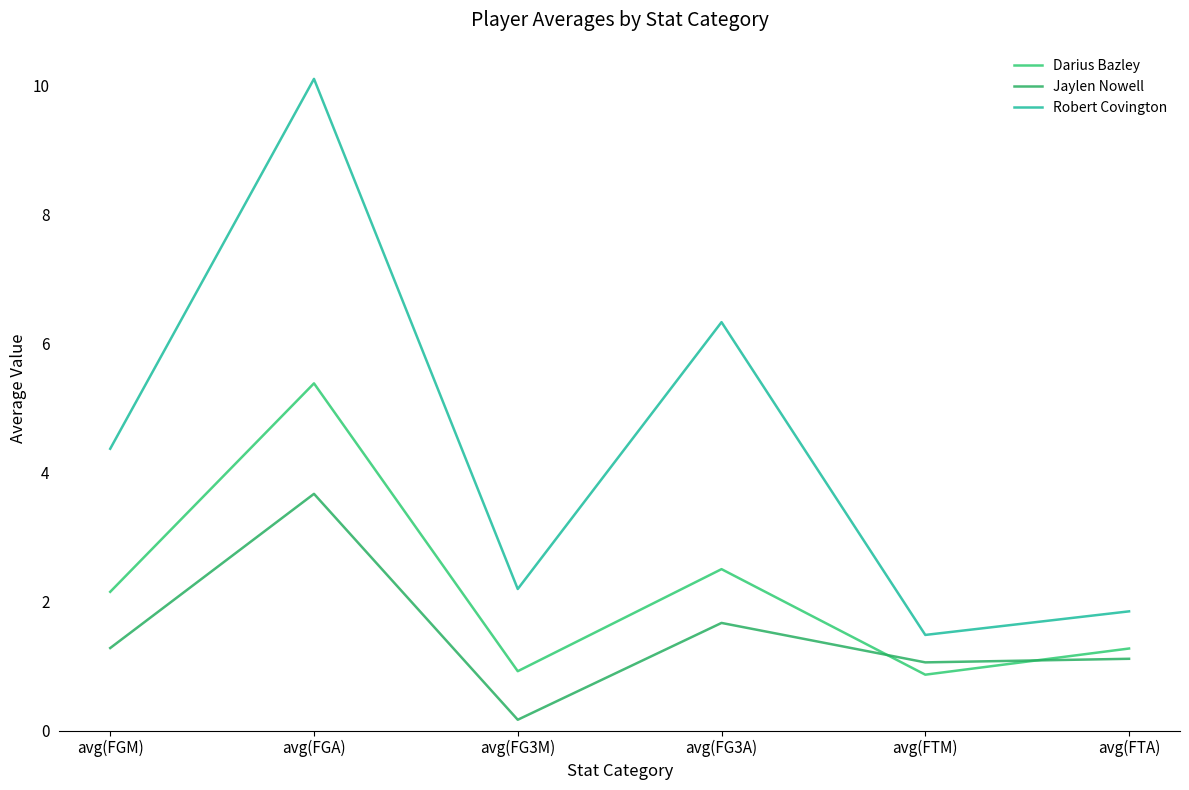

How many interior local valleys does the Darius Bazley series have?

2